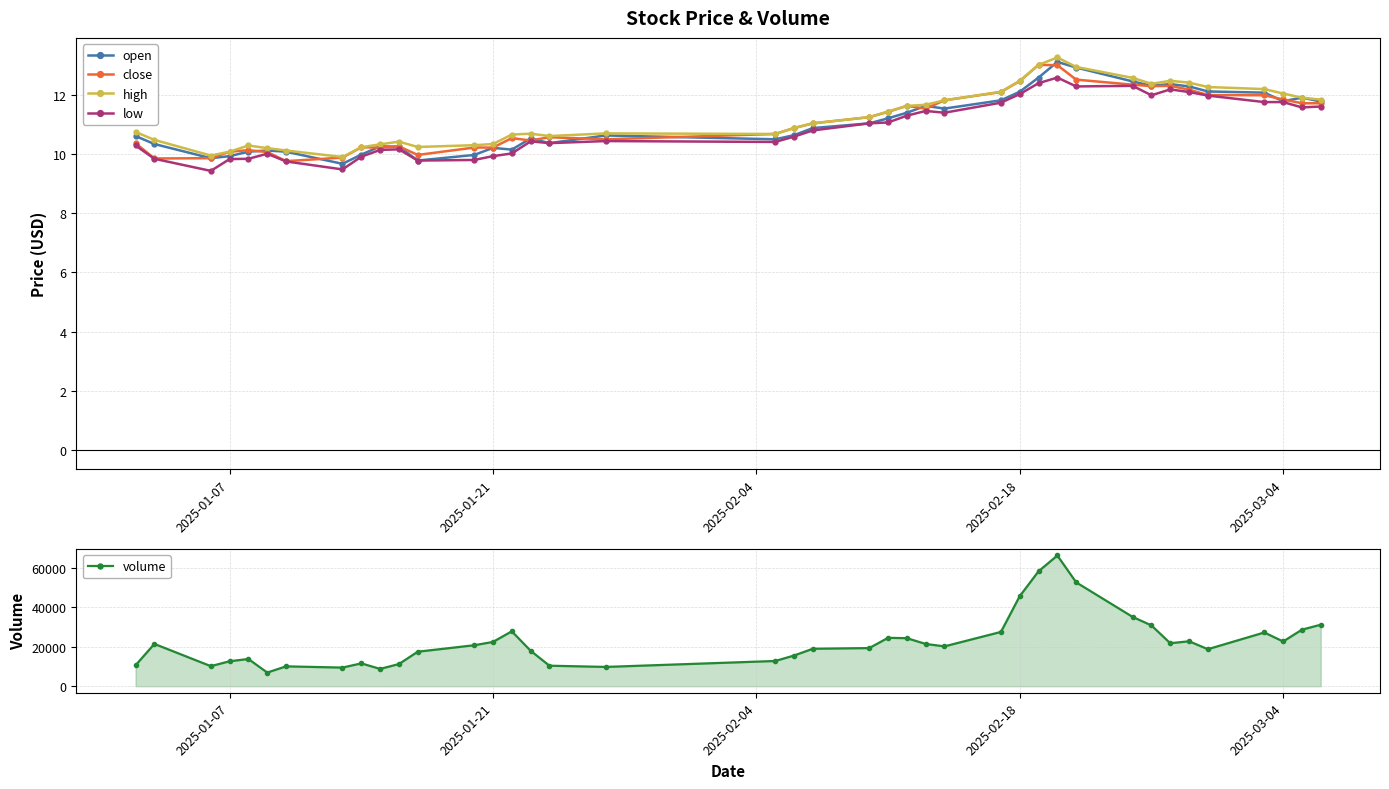

True or false: low has more than 1 points higher than both neighbors.

True